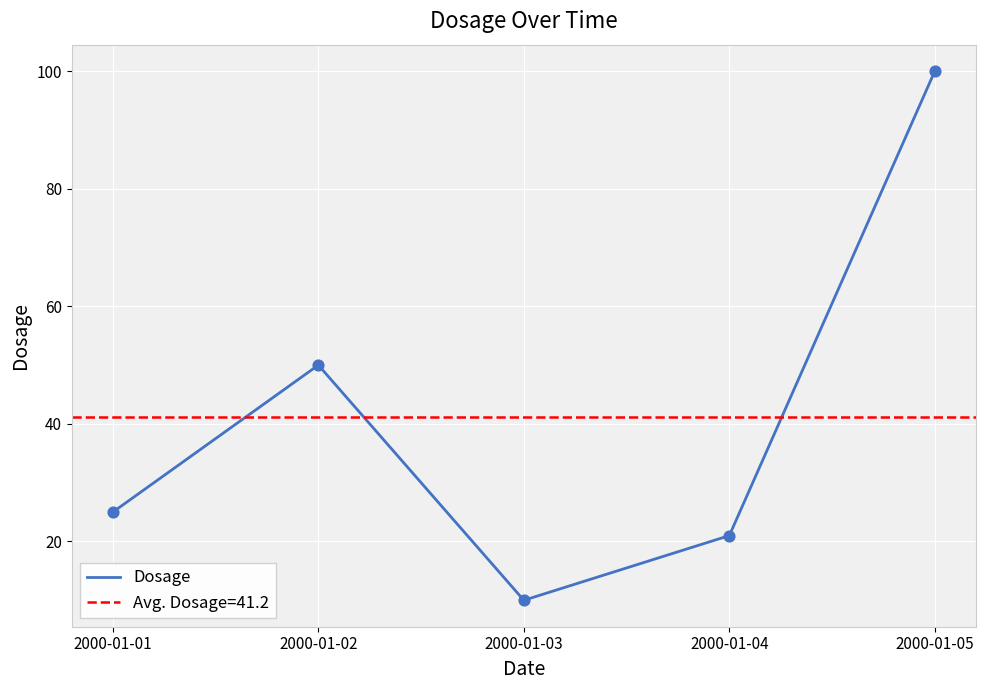

Approximately how many times larger is the value at 2000-01-04 compared to 2000-01-03?

2.1